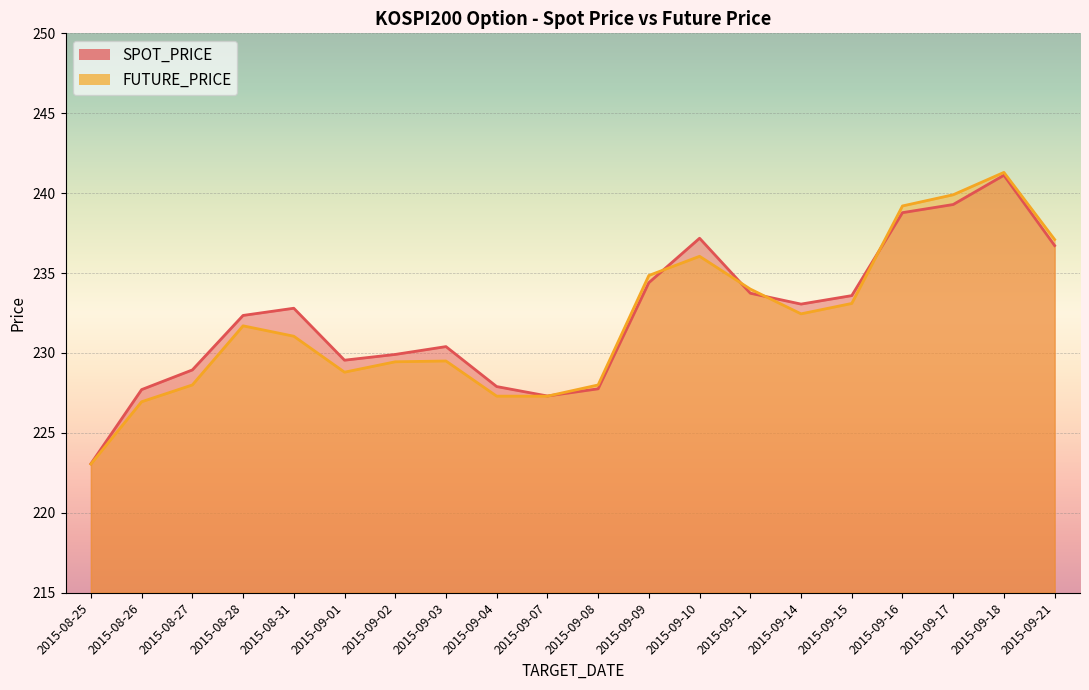

What is the value of the SPOT_PRICE point at the 5th from the left?

232.8